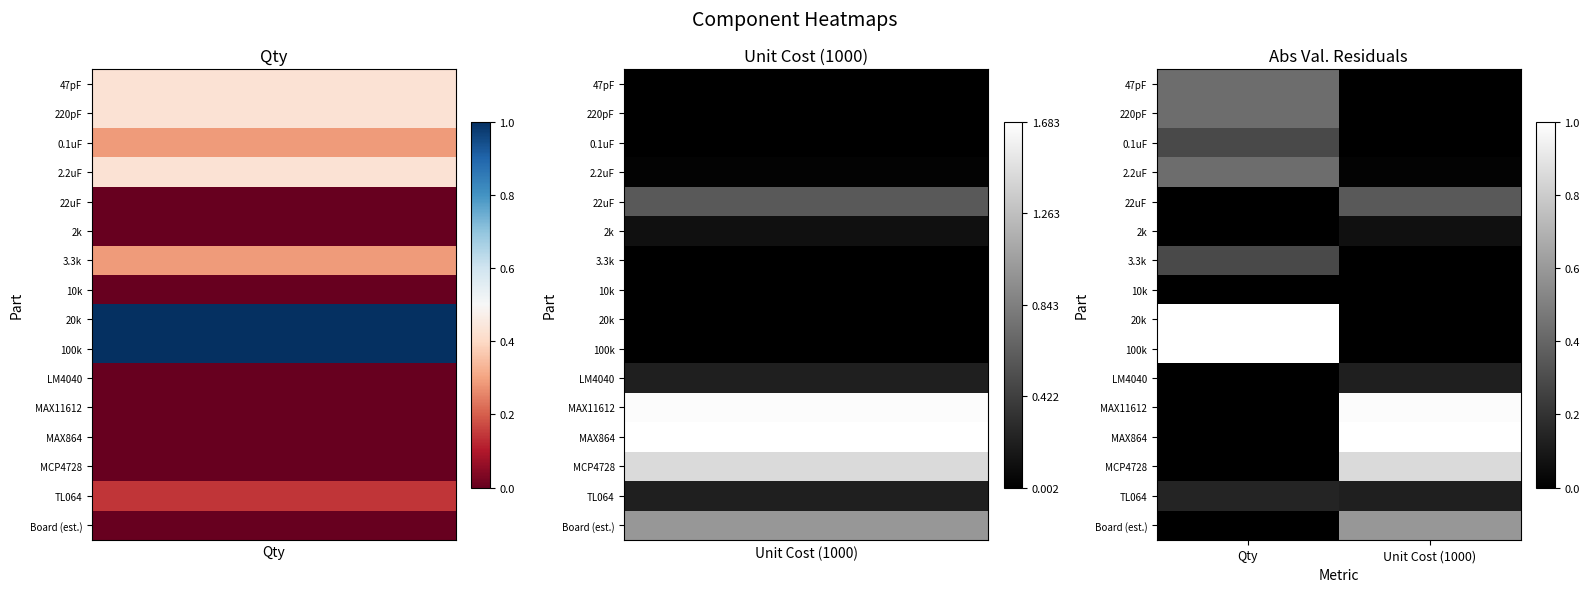

Reading right to left, transcribe all the data shown in this chart.

47pF: Unit Cost (1000)=0.0	Qty=0.4
220pF: Unit Cost (1000)=0.0	Qty=0.4
0.1uF: Unit Cost (1000)=0.0	Qty=0.3
2.2uF: Unit Cost (1000)=0.0	Qty=0.4
22uF: Unit Cost (1000)=0.3	Qty=0.0
2k: Unit Cost (1000)=0.1	Qty=0.0
3.3k: Unit Cost (1000)=0.0	Qty=0.3
10k: Unit Cost (1000)=0.0	Qty=0.0
20k: Unit Cost (1000)=0.0	Qty=1.0
100k: Unit Cost (1000)=0.0	Qty=1.0
LM4040: Unit Cost (1000)=0.1	Qty=0.0
MAX11612: Unit Cost (1000)=1.0	Qty=0.0
MAX864: Unit Cost (1000)=1.0	Qty=0.0
MCP4728: Unit Cost (1000)=0.9	Qty=0.0
TL064: Unit Cost (1000)=0.1	Qty=0.1
Board (est.): Unit Cost (1000)=0.6	Qty=0.0